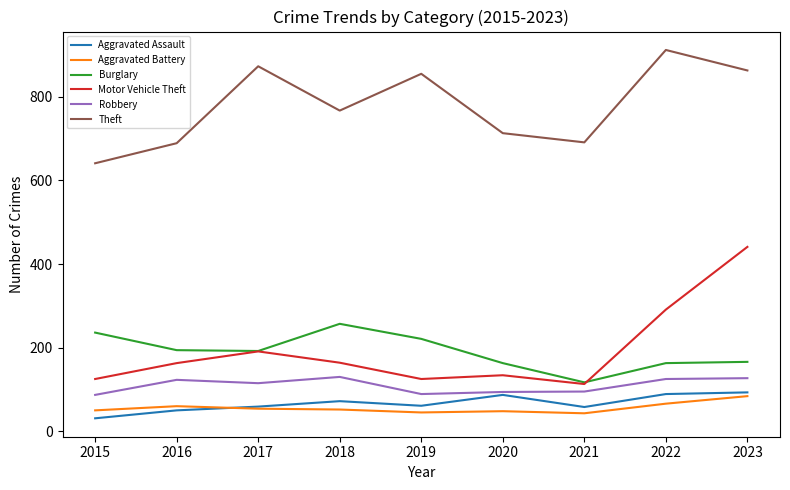

True or false: Aggravated Assault and Burglary cross at least once.

False